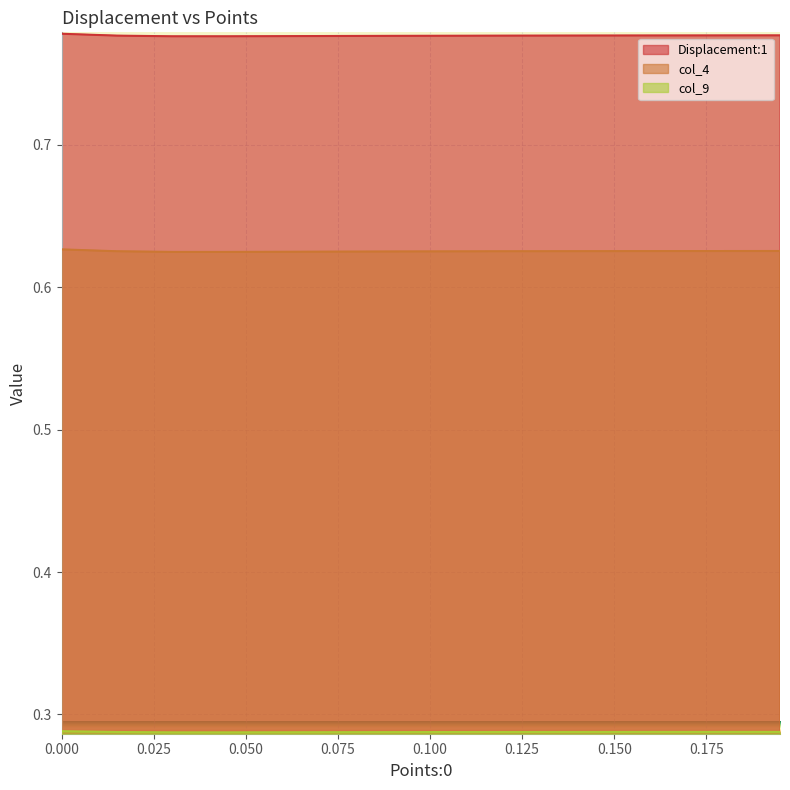

The value of col_4 at 0.100 is 0.3. True or false?

False